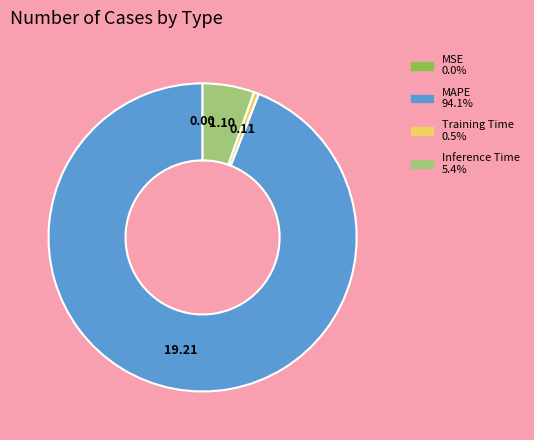

Which category has the biggest portion of the pie?

MAPE